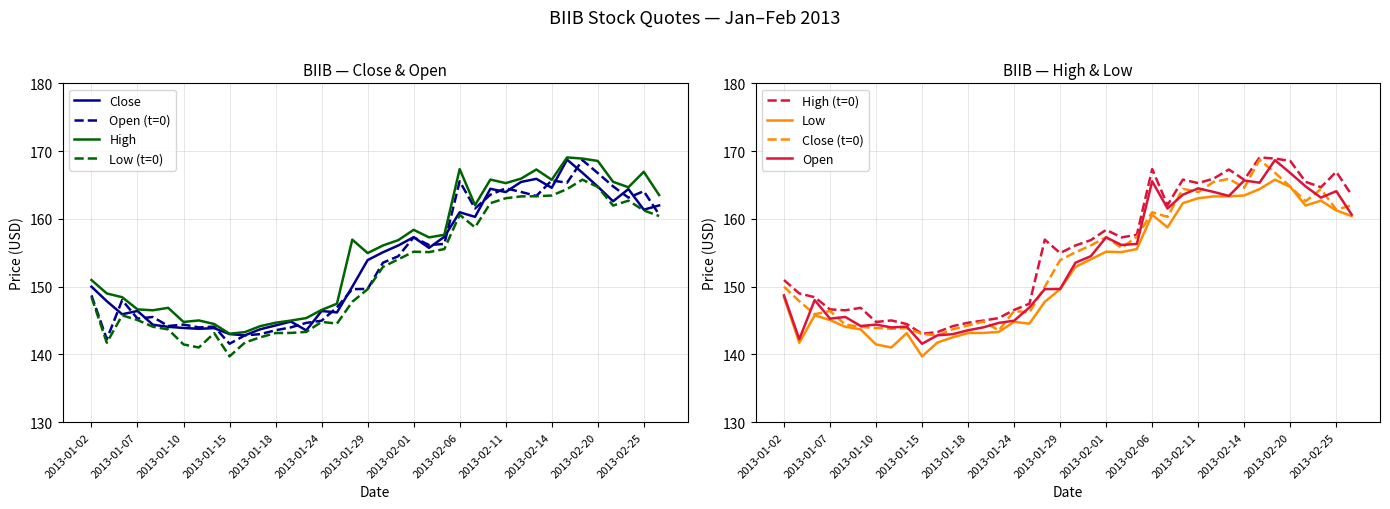

What is the label of the 10th point from the right?

2013-02-12